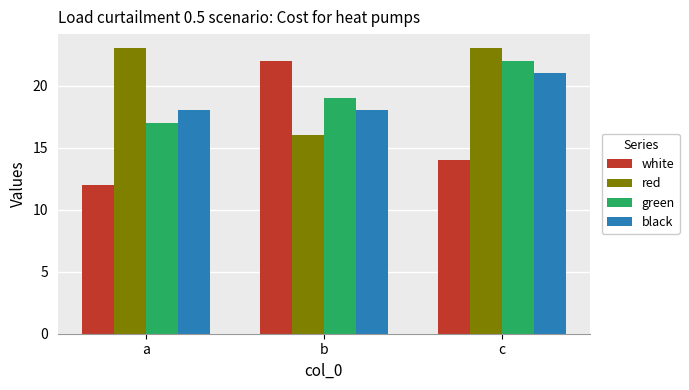

The white series shows 21 at a. True or false?

False